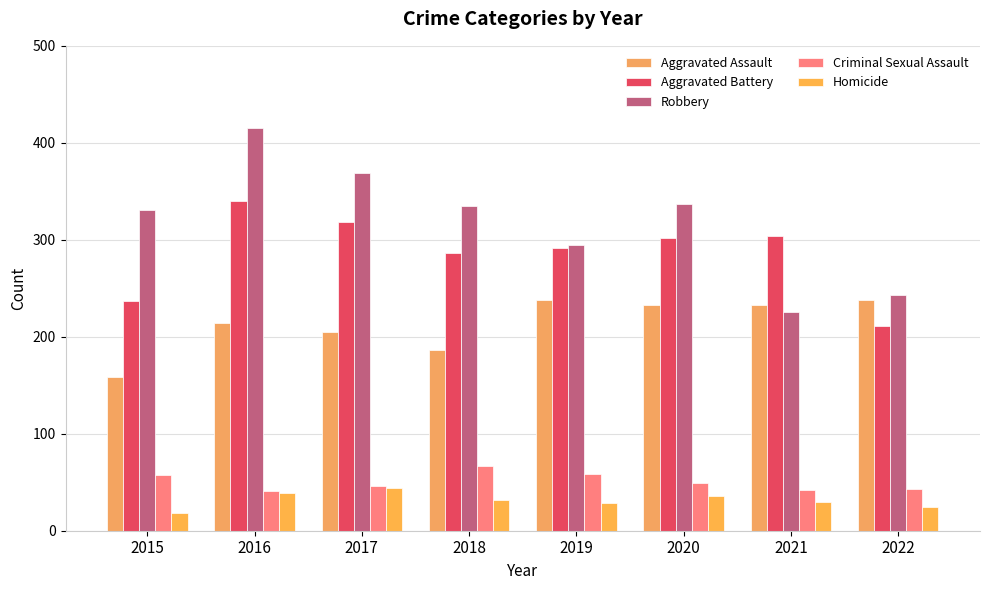

Reading right to left, extract all data points from this chart.

Aggravated Assault: 2022=238	2021=233	2020=233	2019=238	2018=186	2017=205	2016=214	2015=159
Aggravated Battery: 2022=211	2021=304	2020=302	2019=292	2018=286	2017=318	2016=340	2015=237
Robbery: 2022=243	2021=226	2020=337	2019=295	2018=335	2017=369	2016=415	2015=331
Criminal Sexual Assault: 2022=43	2021=42	2020=49	2019=58	2018=67	2017=46	2016=41	2015=57
Homicide: 2022=24	2021=30	2020=36	2019=29	2018=32	2017=44	2016=39	2015=18